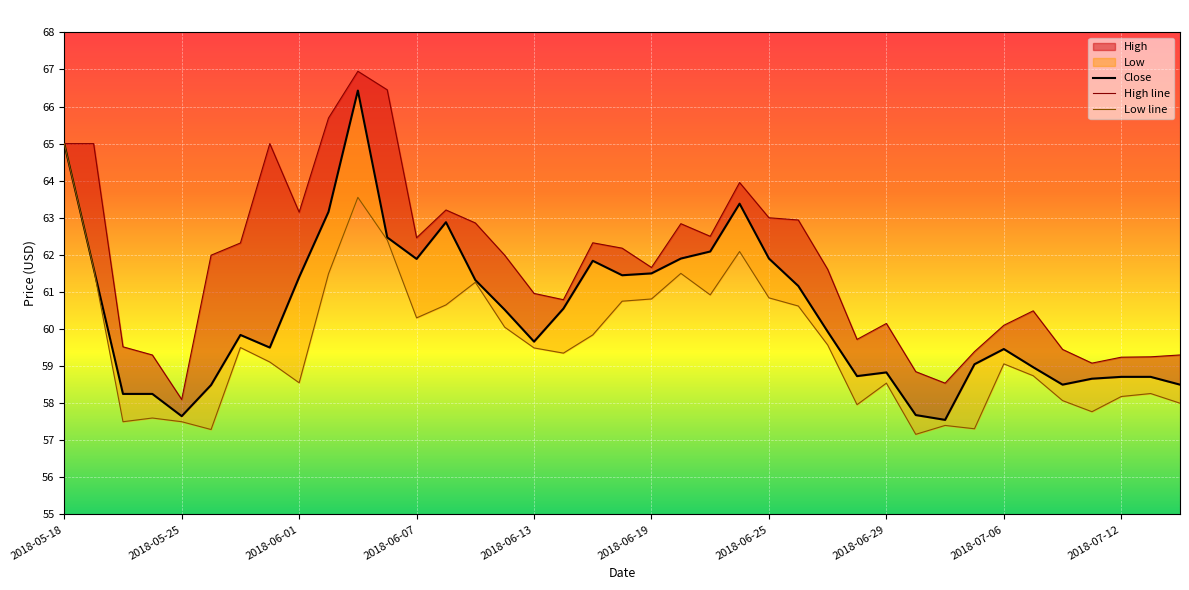

What is the value of the Close point at the 33rd from the left?

59.5